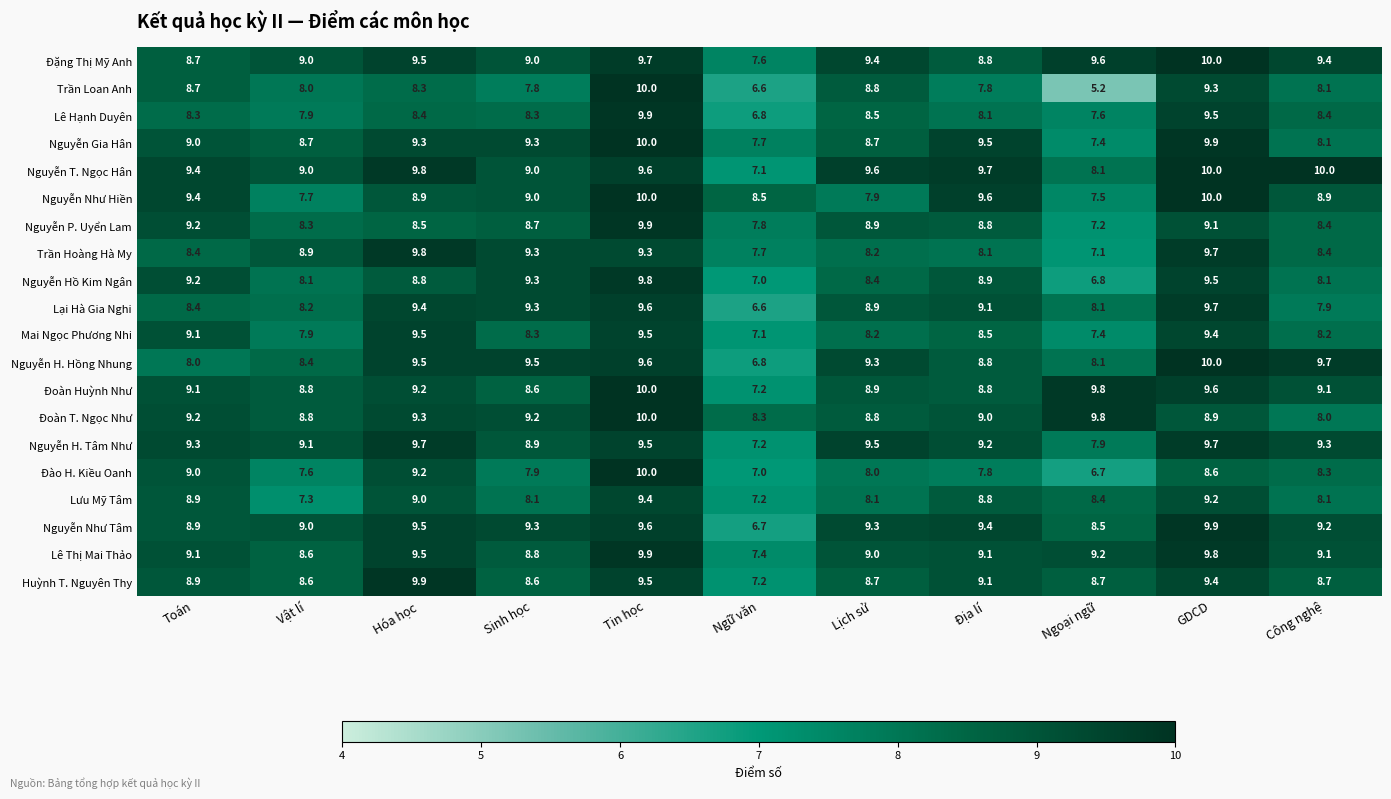

Which series has the largest total across all categories?

Nguyễn T. Ngọc Hân